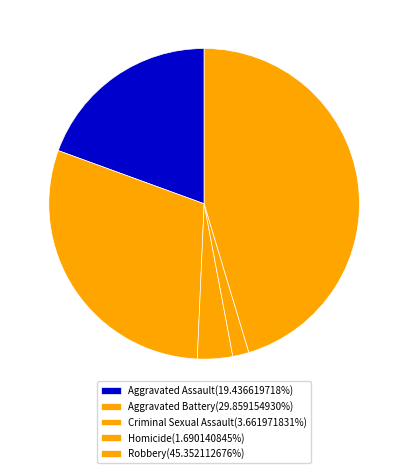

To the nearest percent, what is the combined percentage of Homicide and Aggravated Battery?

32%